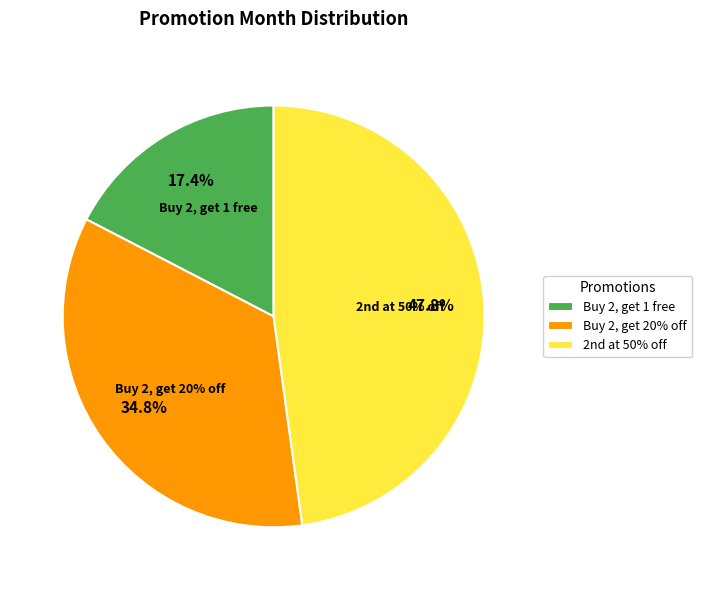

To the nearest percent, what percentage of the pie is Buy 2, get 20% off?

35%